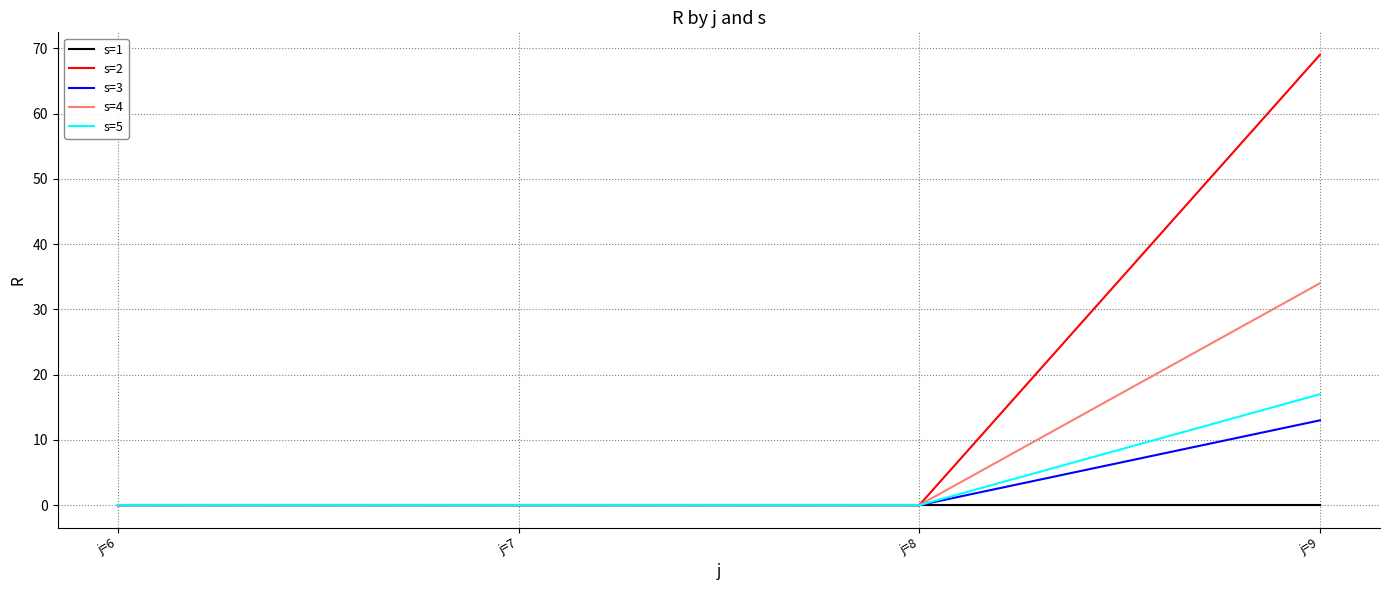

What is the total value across all series at j=9?

133